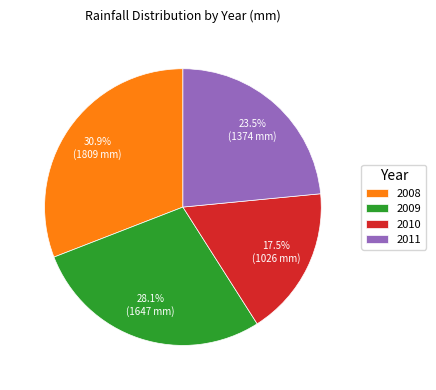

How many segments does this pie chart have?

4